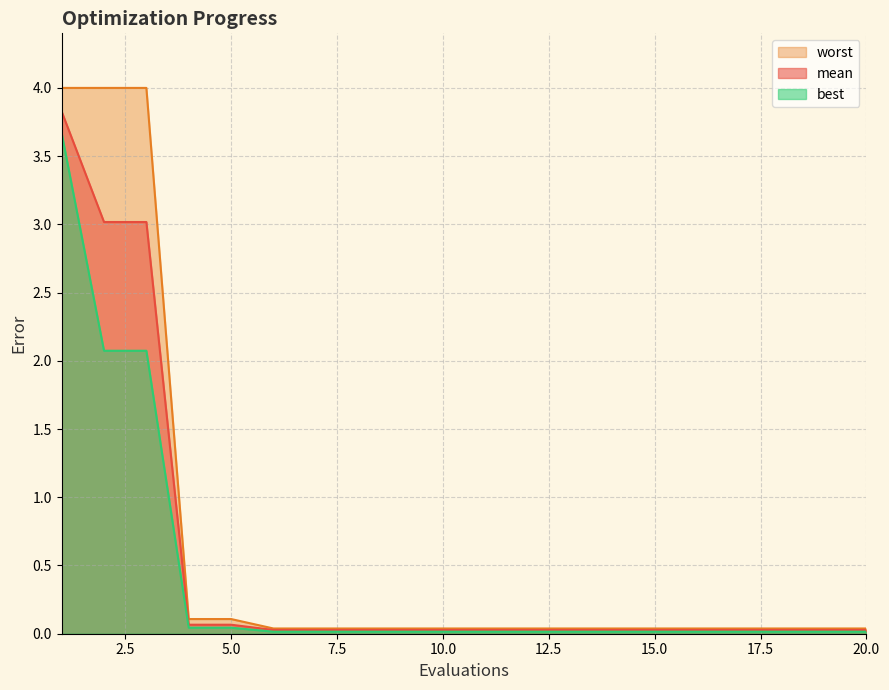

Which series has the largest total across all categories?

worst